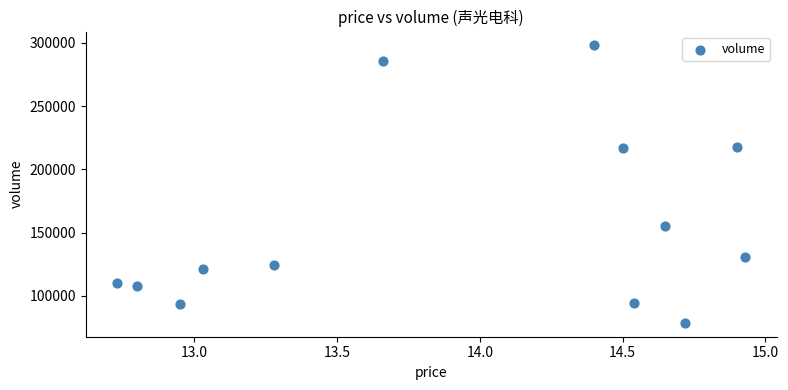

What is the range of Y values (max minus min)?

219233